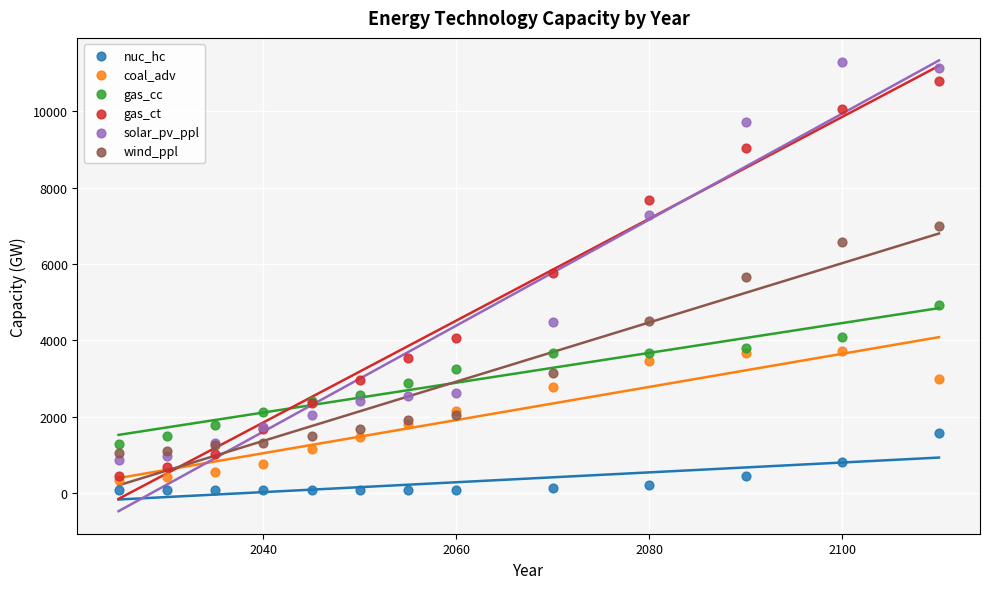

What are all the series names shown in the legend?

nuc_hc, coal_adv, gas_cc, gas_ct, solar_pv_ppl, wind_ppl